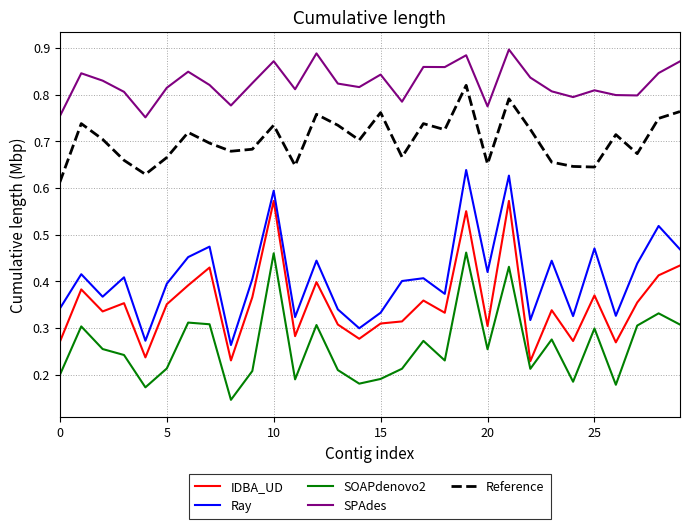

What are all the series names shown in the legend?

IDBA_UD, Ray, SOAPdenovo2, SPAdes, Reference